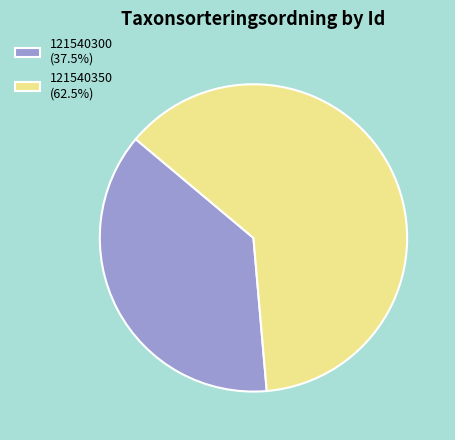

What is the ratio of the value at 121540300 (37.5%) to the value at 121540350 (62.5%)?

0.6